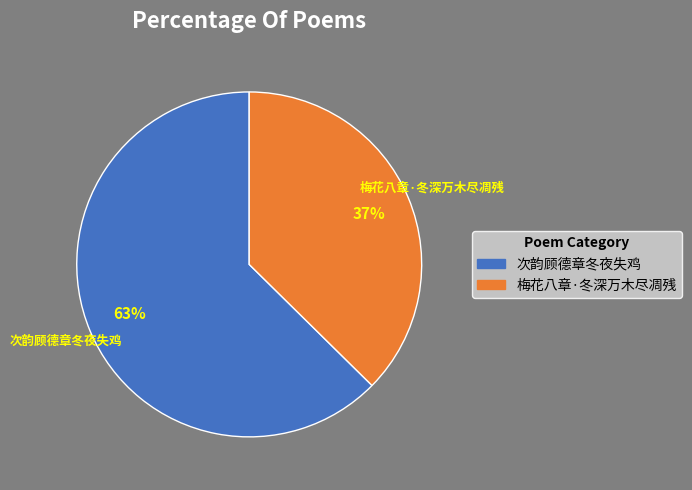

To the nearest percent, what is the combined percentage of 次韵顾德章冬夜失鸡 and 梅花八章·冬深万木尽凋残?

100%